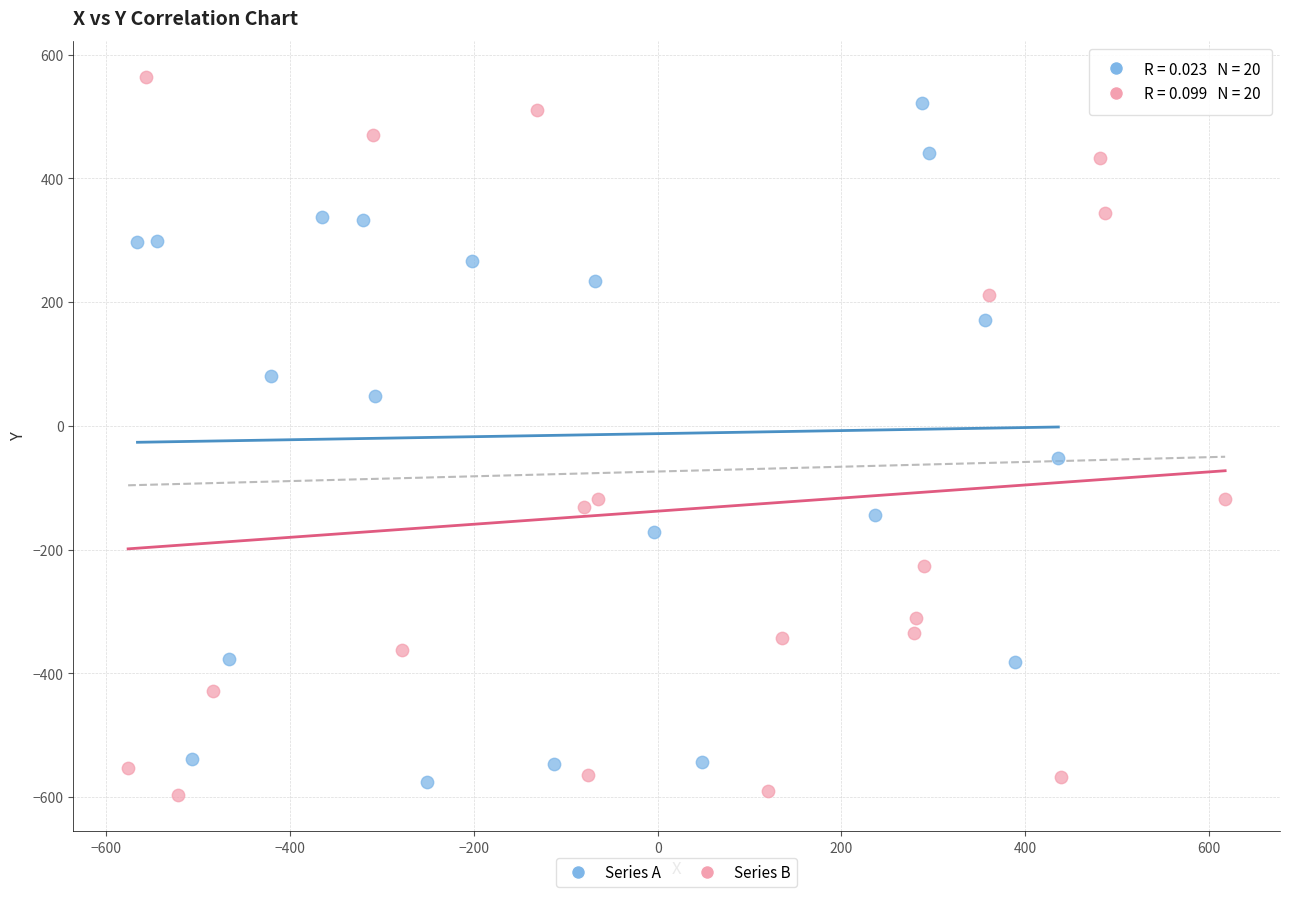

What are all the series names shown in the legend?

Series A, Series B